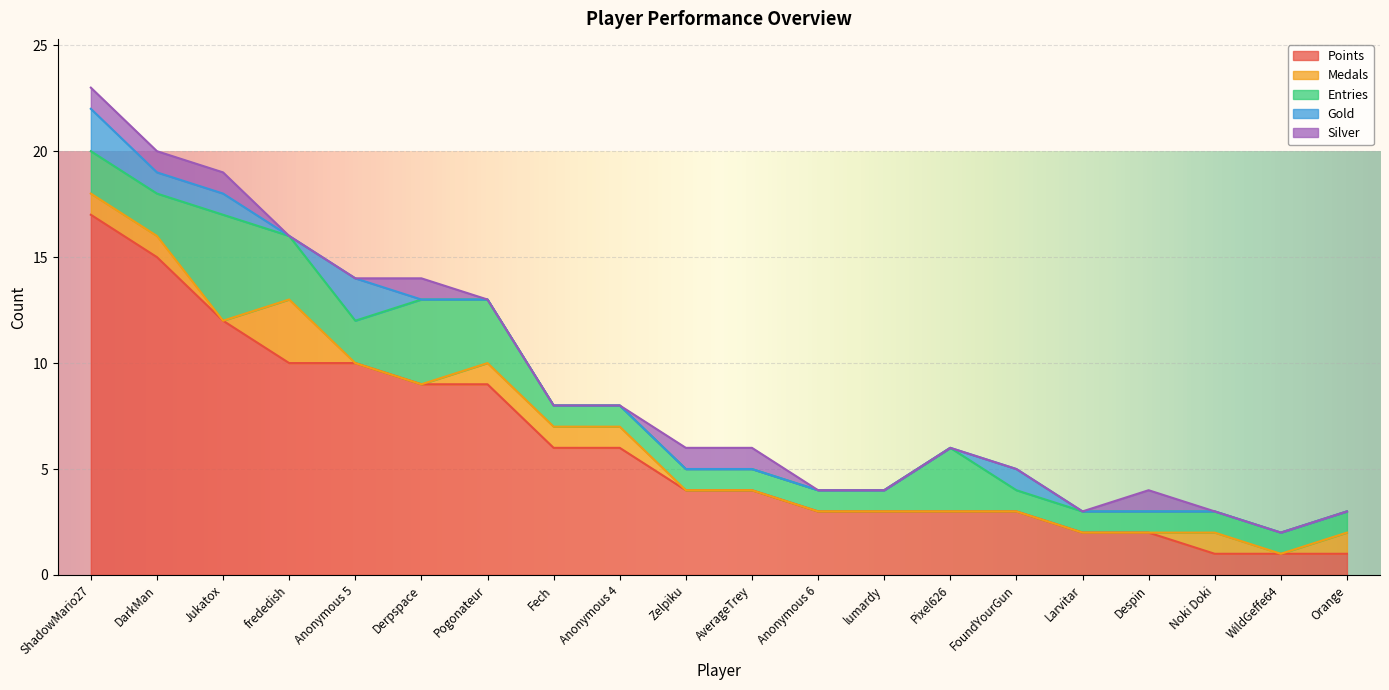

Is the value of Entries at Jukatox greater than the value of Points at Pixel626?

Yes